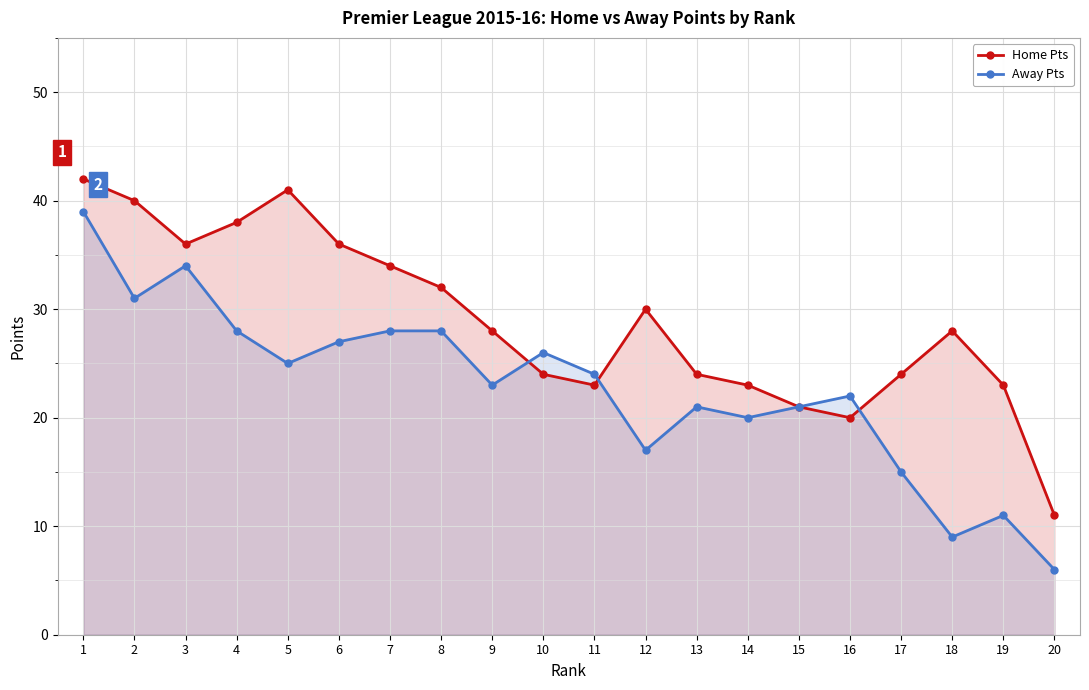

Which has a higher value, 17 or 16?

17